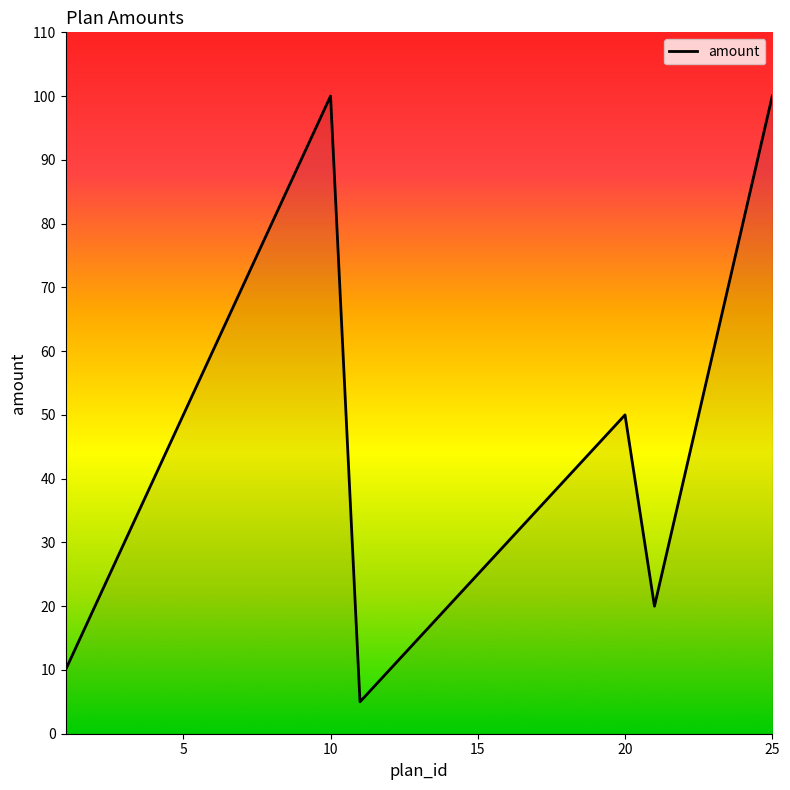

What is the greatest value displayed?

100